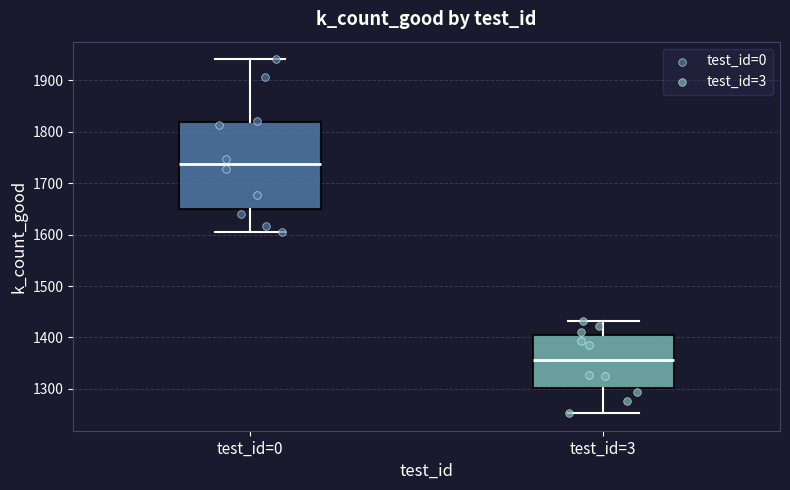

Which box is the tallest, from its lower edge to its upper edge?

test_id=0